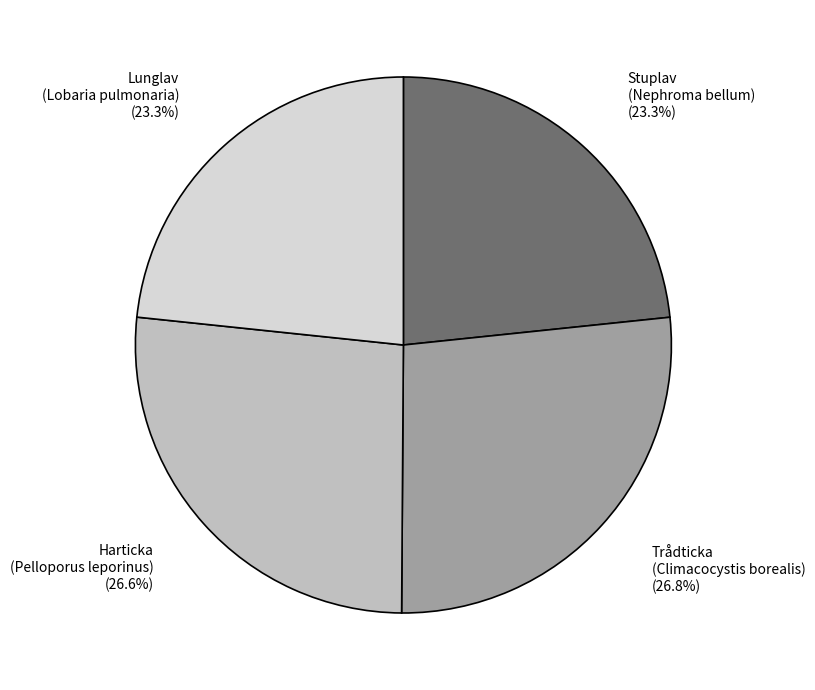

To the nearest percent, what is the average slice percentage?

25%